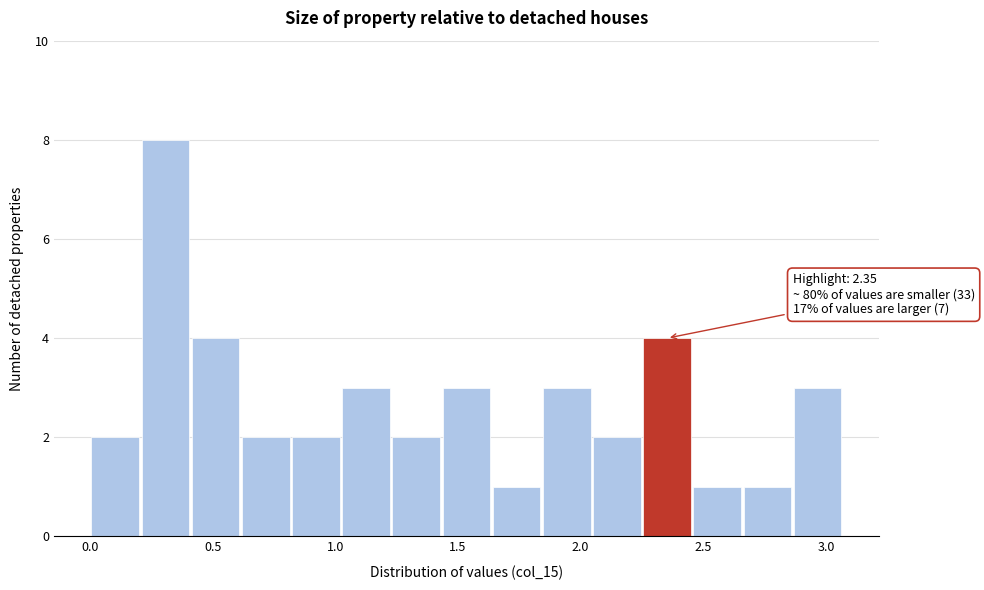

Over which range of the x-axis is the bar tallest?

0.20 to 0.40